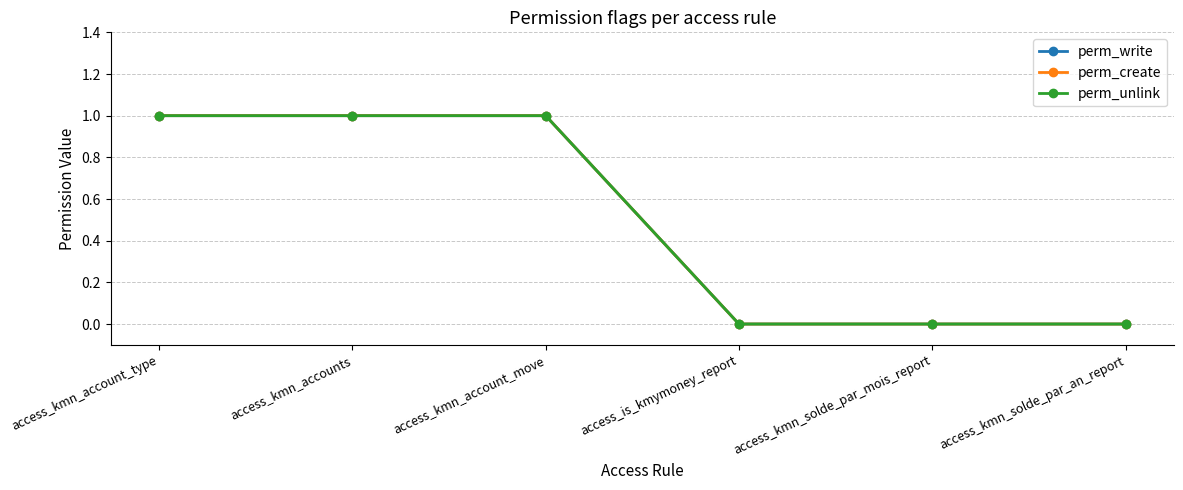

Is this an area chart (filled region under the line)?

No